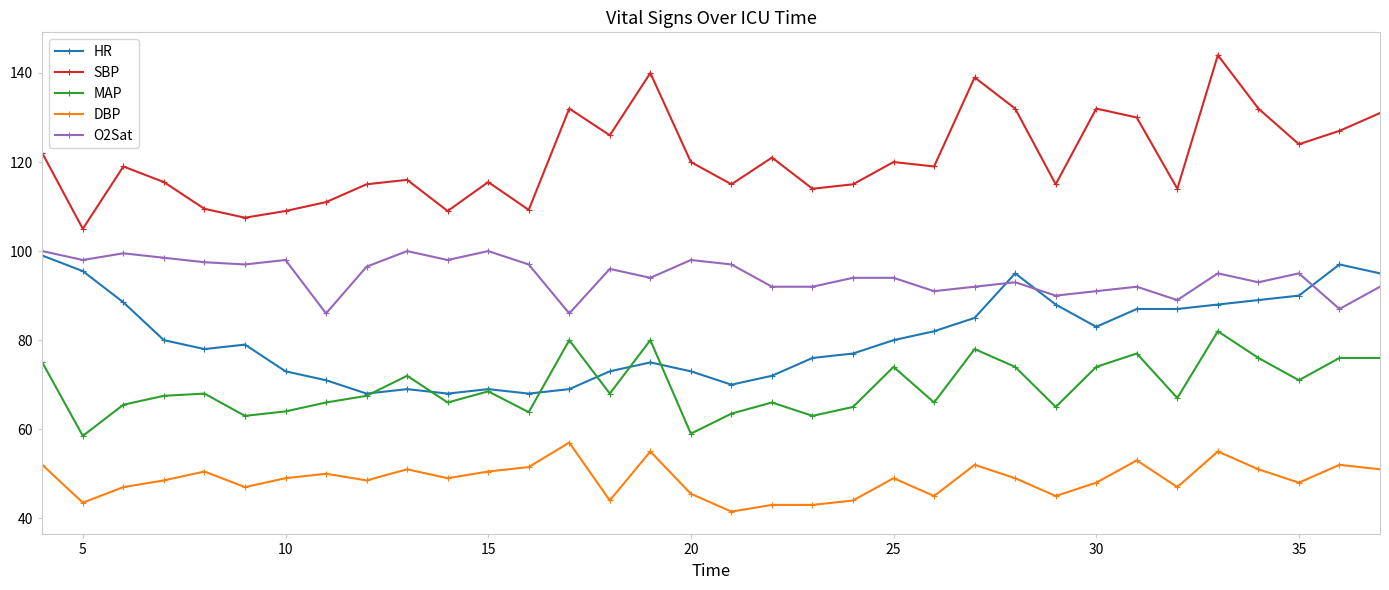

True or false: SBP has more than 2 interior local peaks.

True